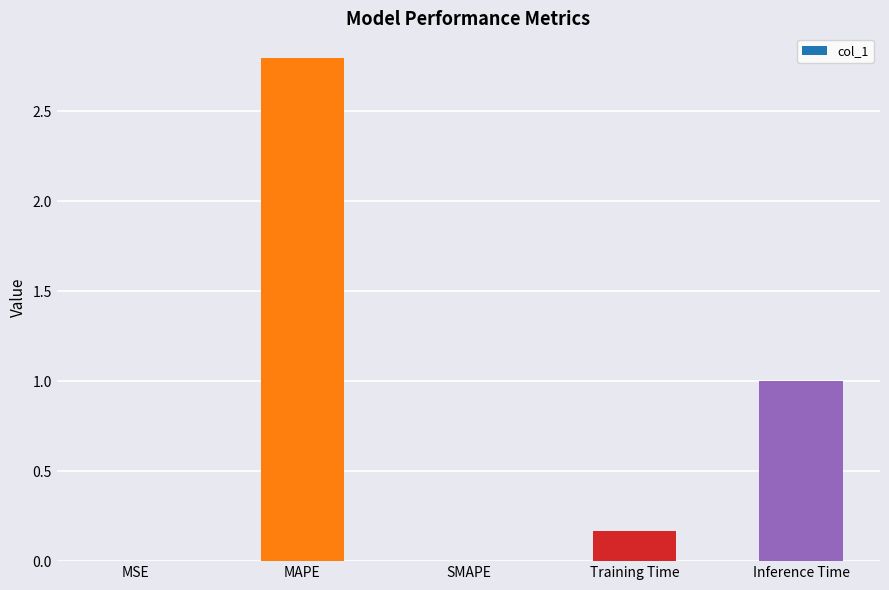

The chart shows a value of 1.2 at SMAPE. True or false?

False